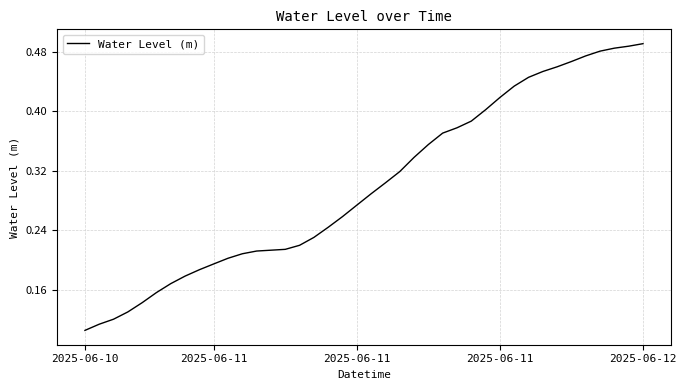

Does the chart have visible grid lines?

Yes